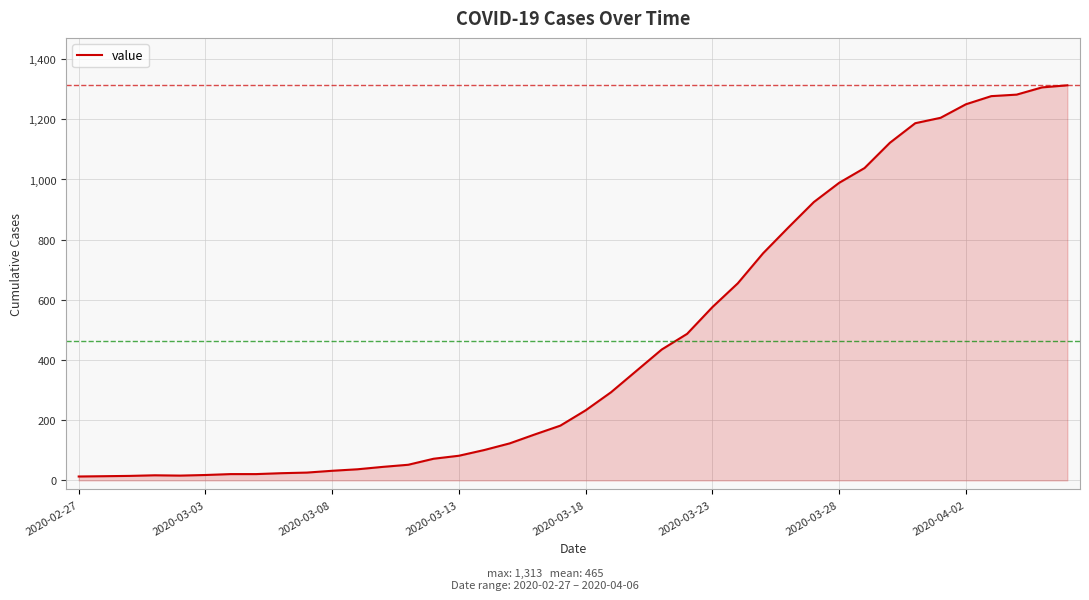

What is the difference between the maximum and minimum values?

1300